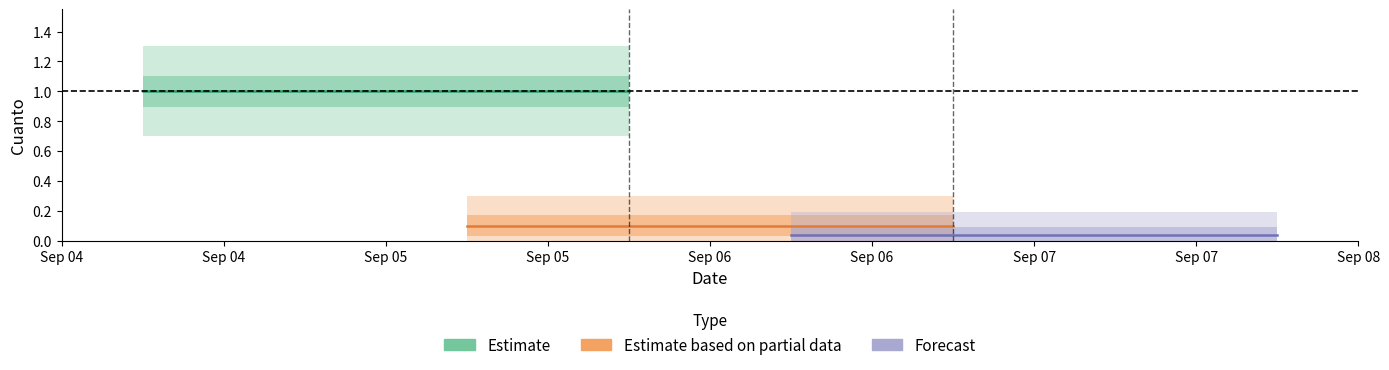

What are all the series names shown in the legend?

Estimate, Estimate based on partial data, Forecast